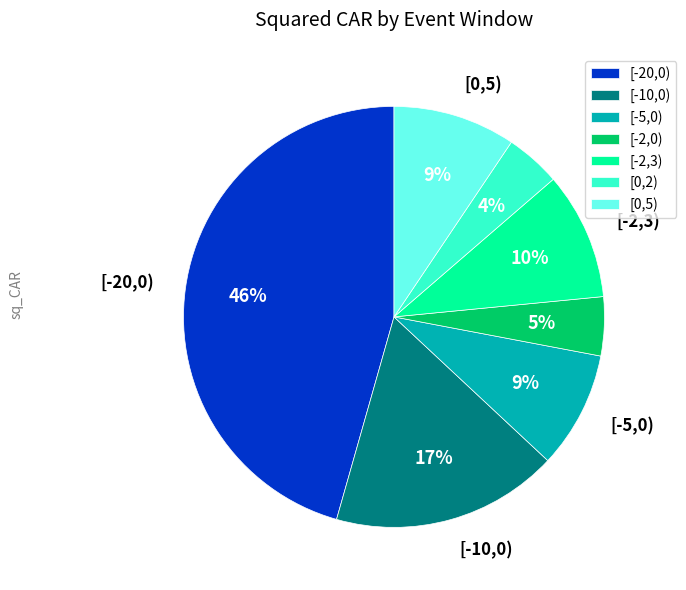

Between [-2,0) and [-10,0), which is larger?

[-10,0)